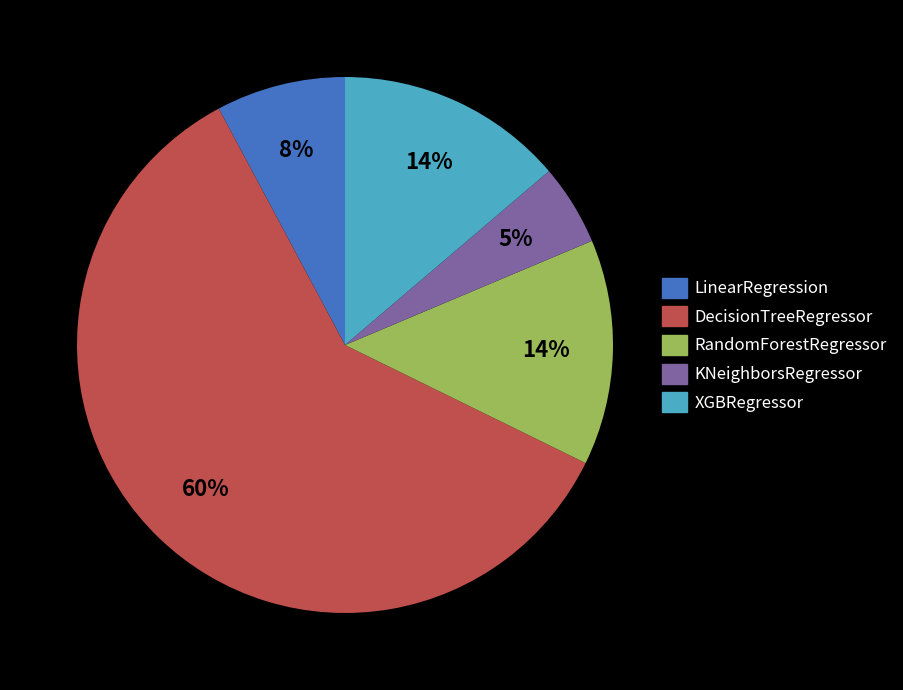

Which category accounts for the majority?

DecisionTreeRegressor